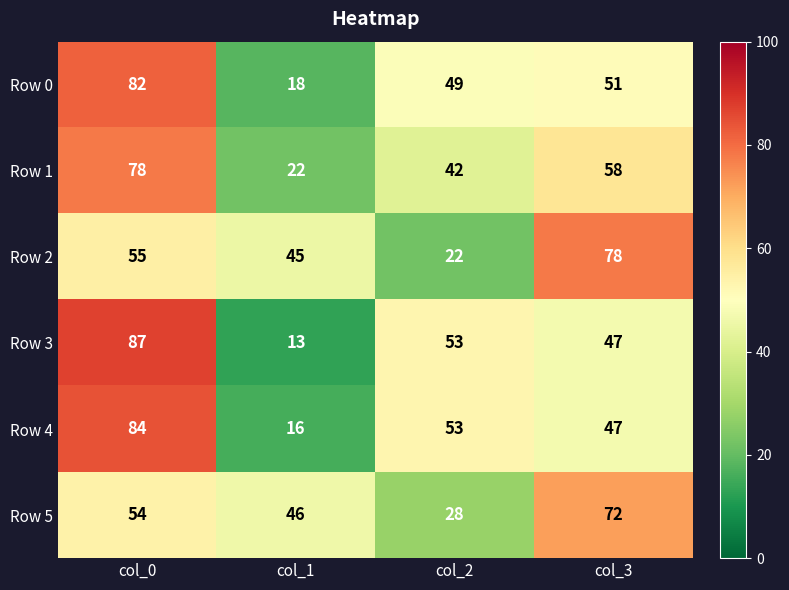

Where is Row 1 nearest to the value 50?

col_2